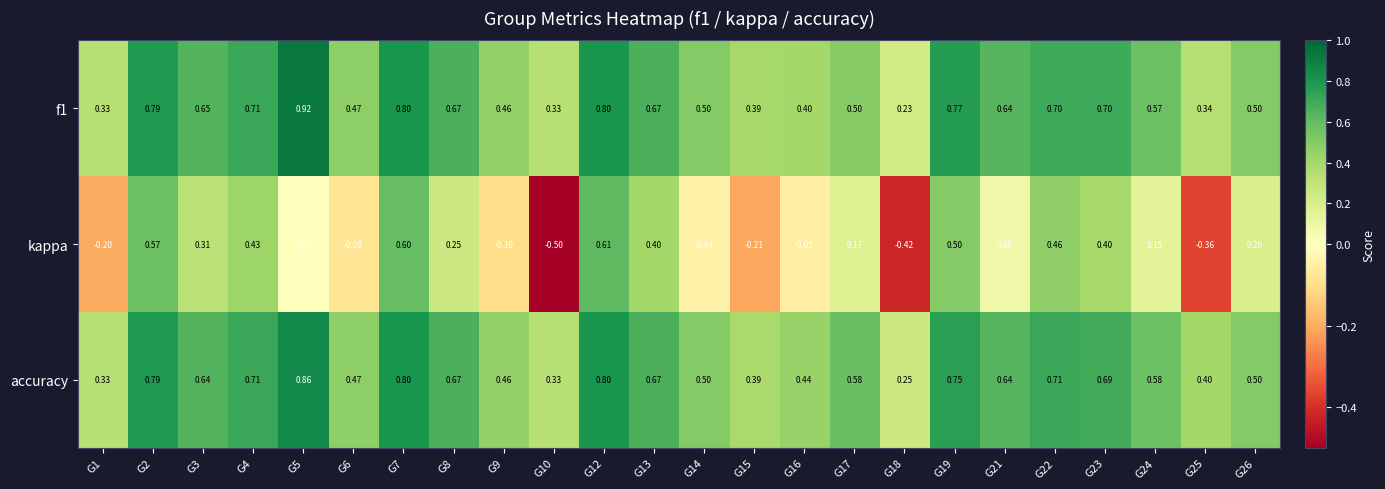

At which category is the sum across all series the highest?

G12